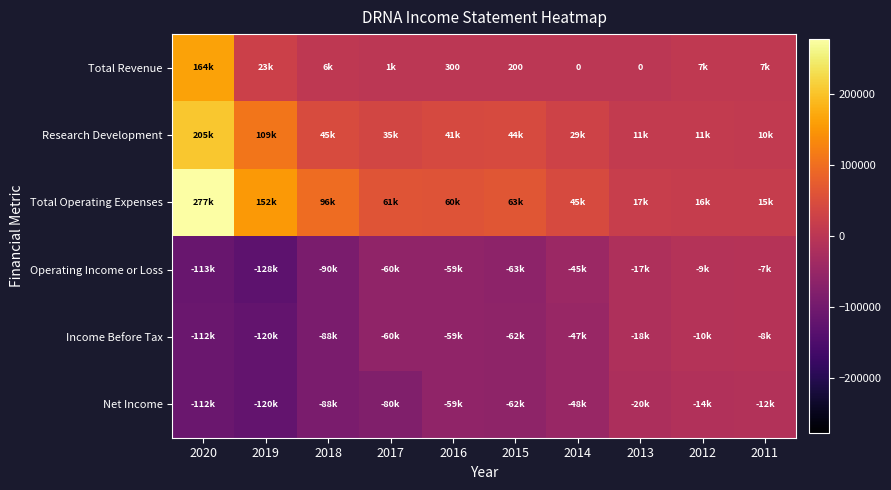

What is the spread (max minus min) of values at 2015?

126200